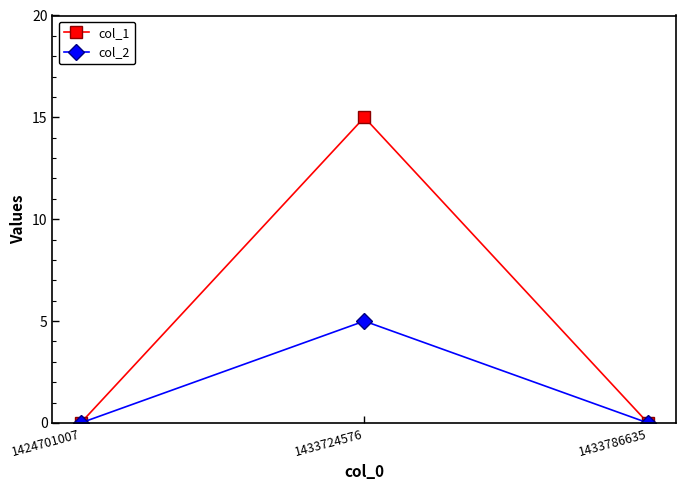

What is the average value of the col_2 series?

2